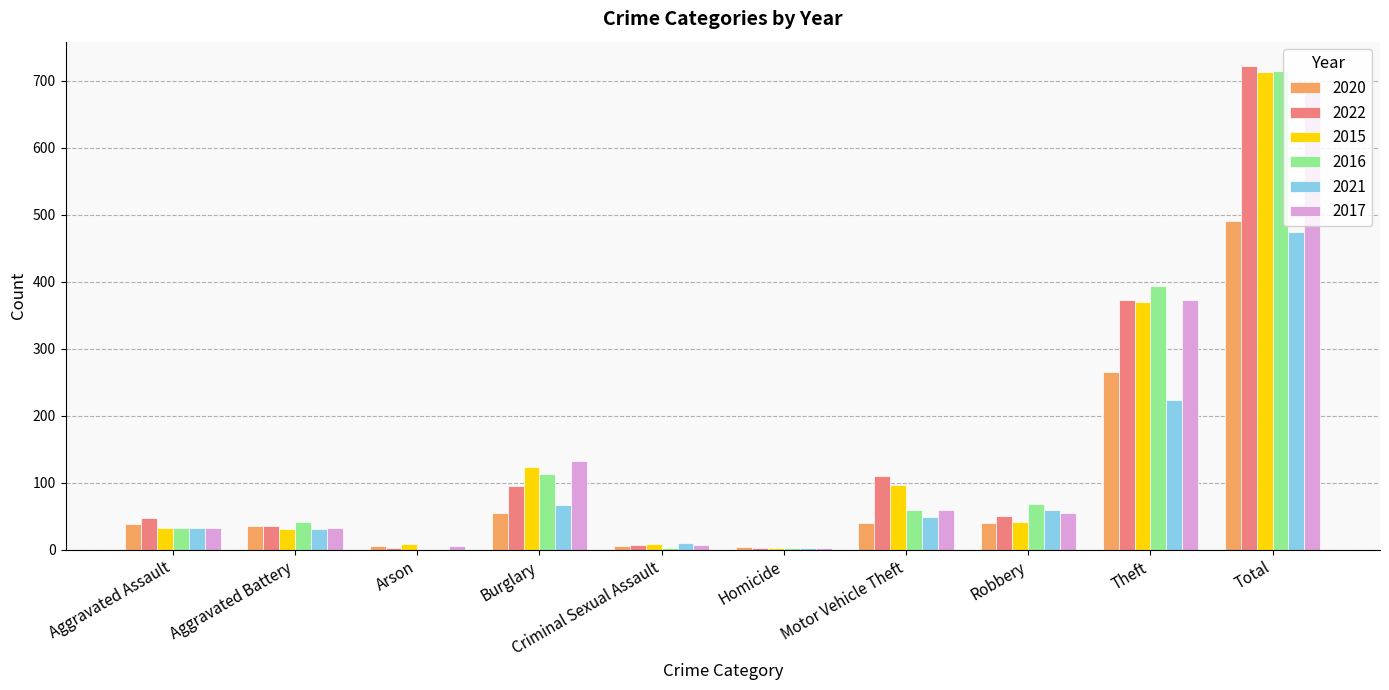

Which category has the highest value across all series?

Total